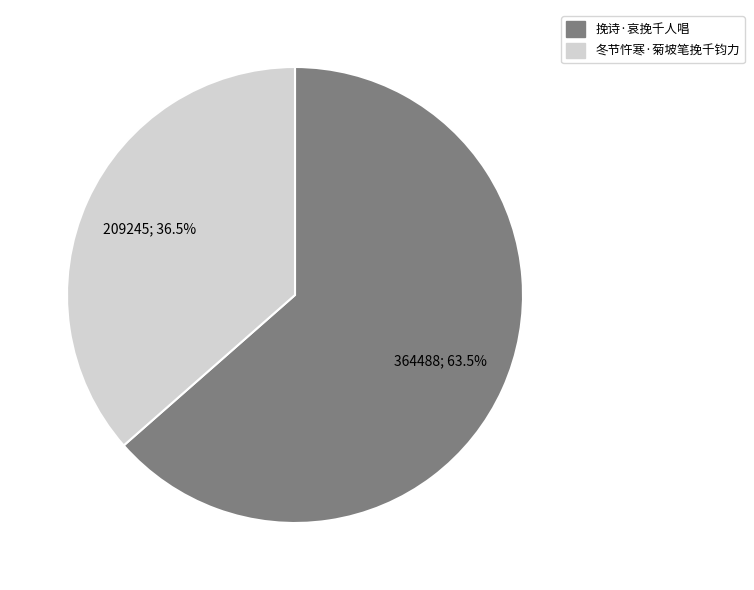

Combined, do 冬节忤寒·菊坡笔挽千钧力 and 挽诗·哀挽千人唱 account for over 50%?

Yes